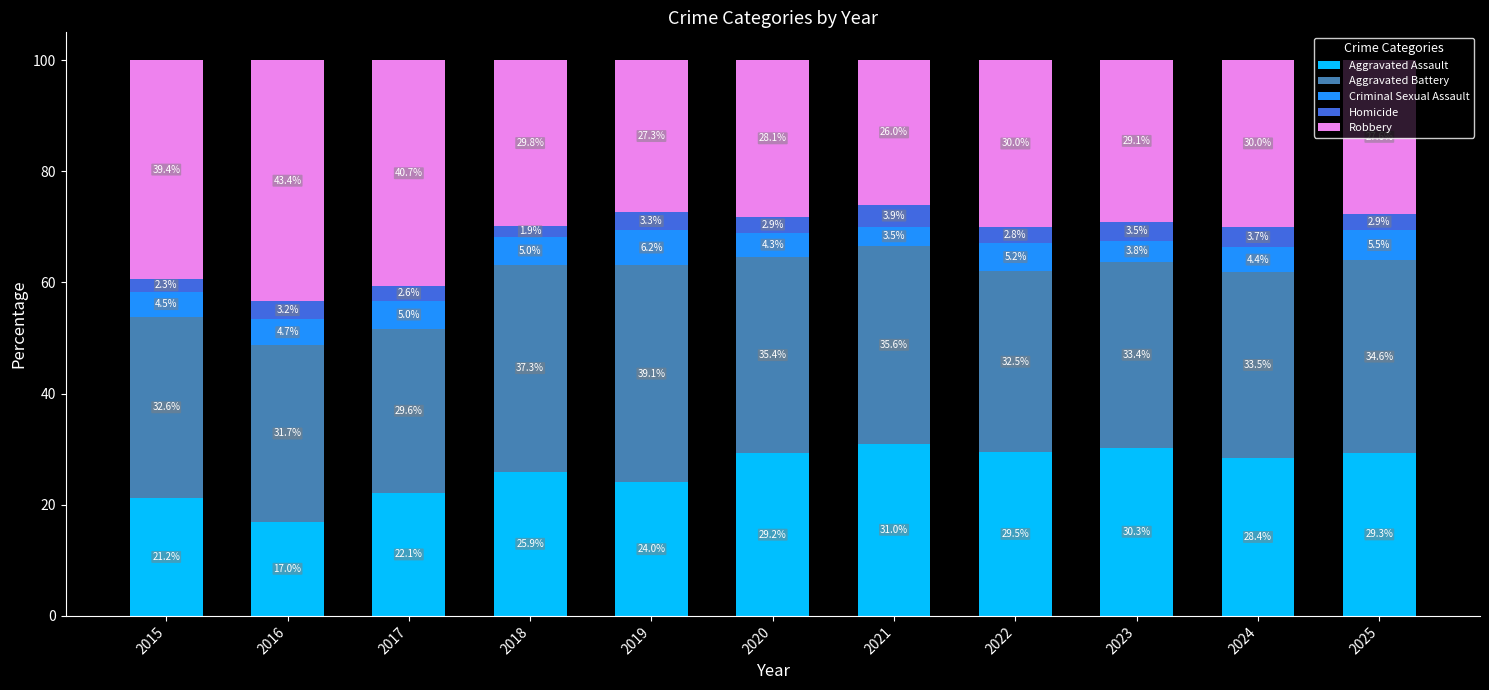

Count the number of data series in this chart.

5